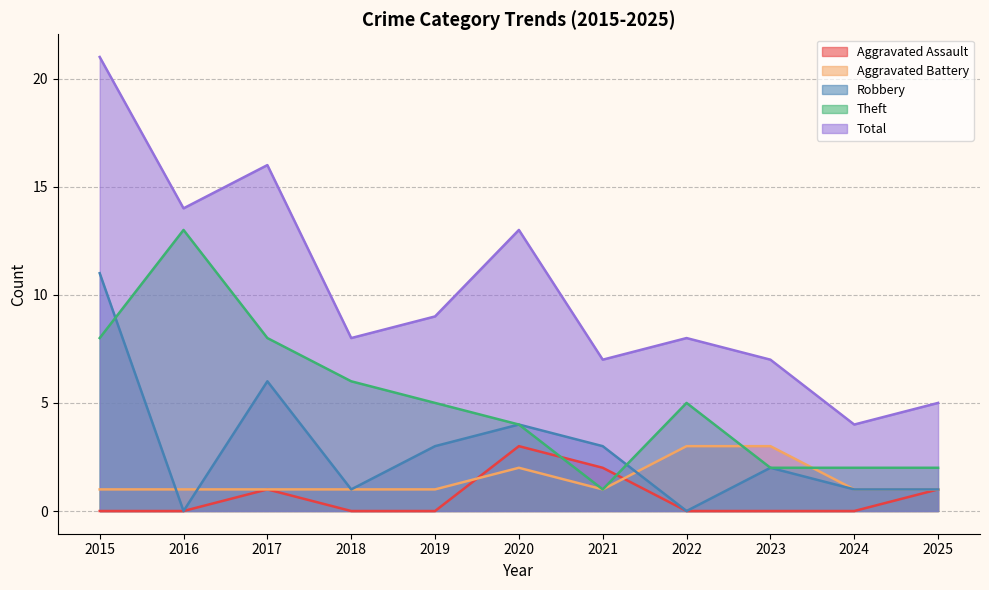

Which series changed the most between 2015 and 2020?

Total